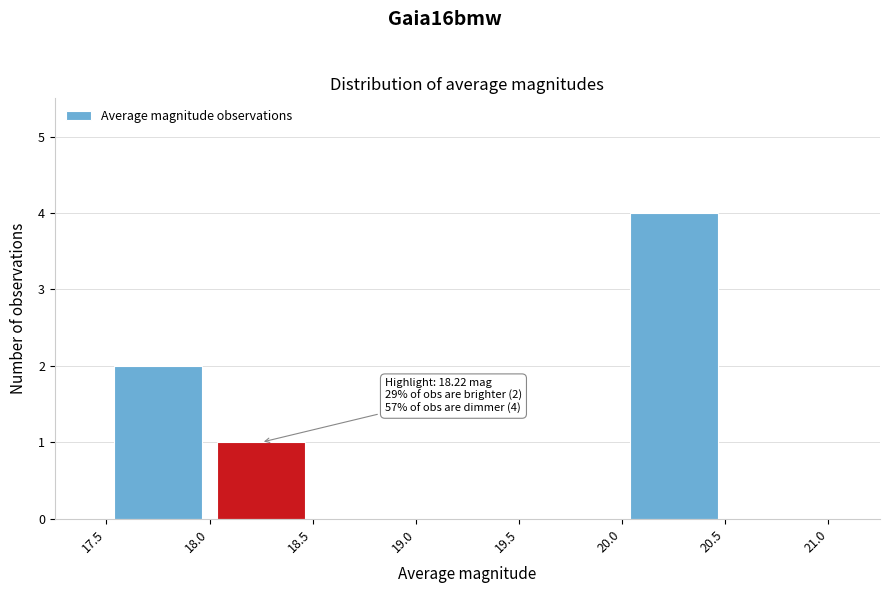

Which range on the x-axis has the tallest bar?

20.0 to 20.5